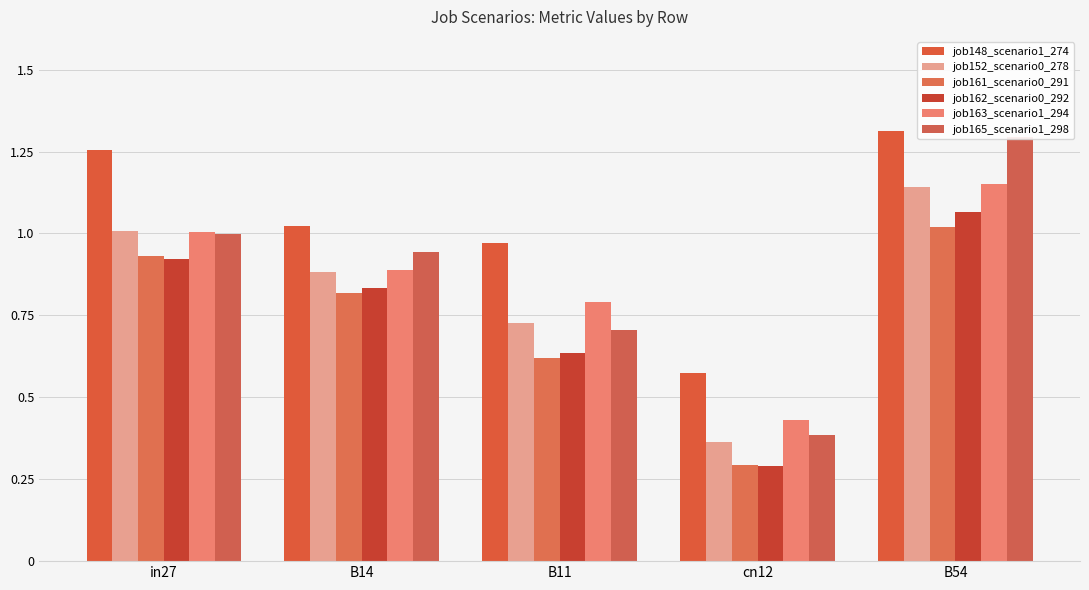

Rank the categories by job162_scenario0_292 value from highest to lowest.

B54, in27, B14, B11, cn12